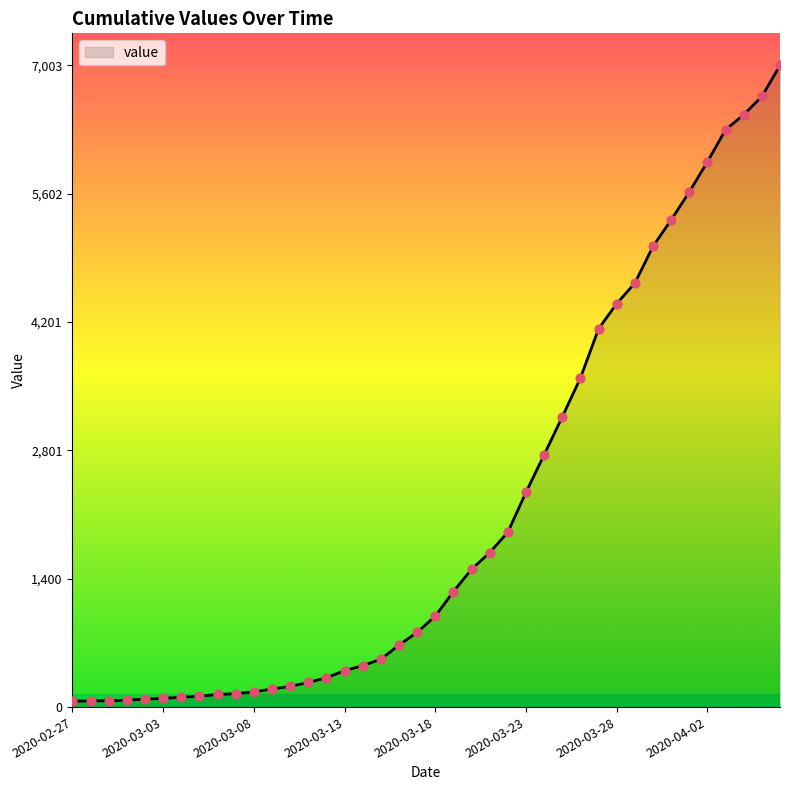

What is the greatest value displayed?

7003